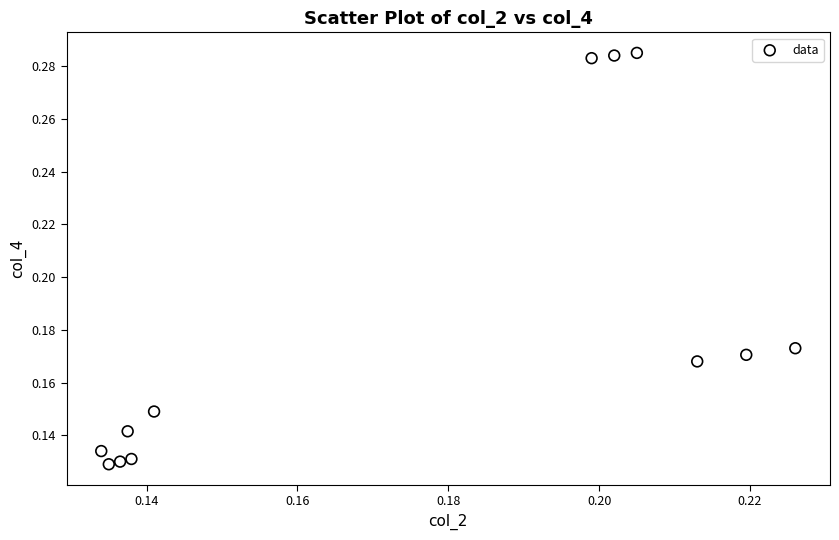

Count the number of points in this scatter plot.

12